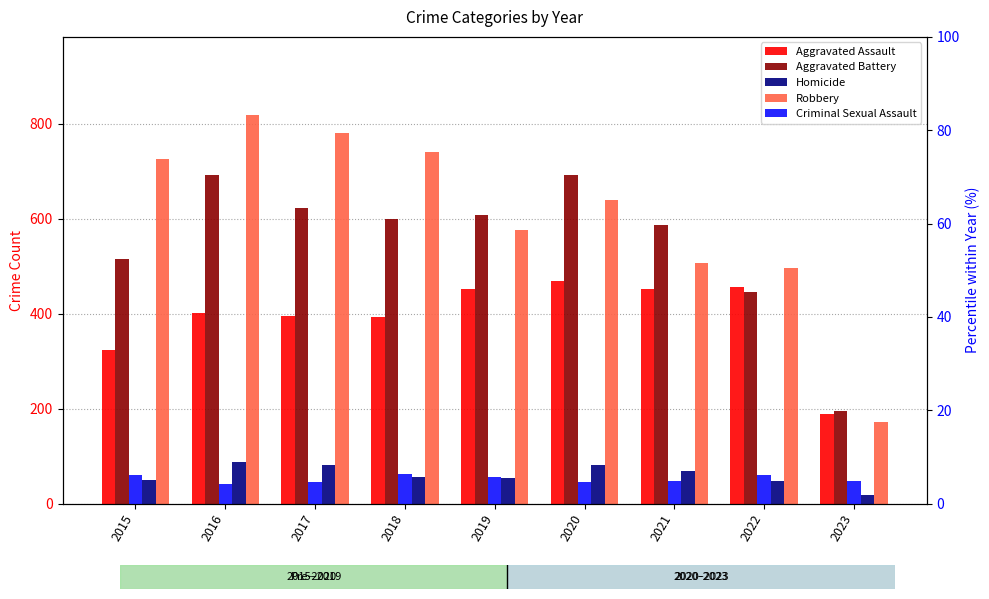

At 2021, list the series in order from largest to smallest.

Aggravated Battery, Robbery, Aggravated Assault, Homicide, Criminal Sexual Assault